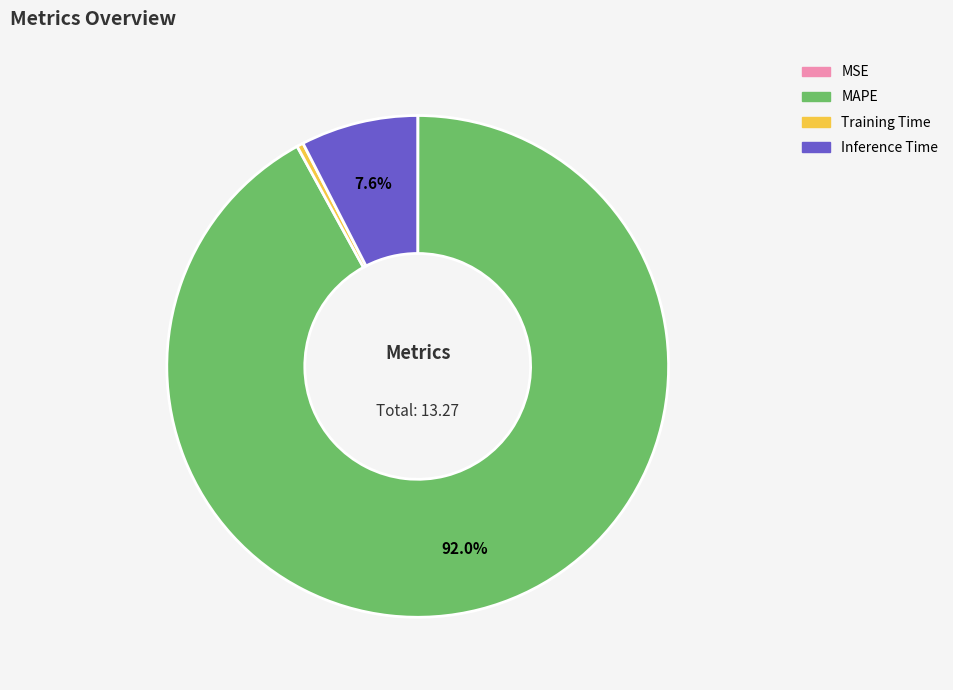

To the nearest percent, what portion does MAPE represent?

92%